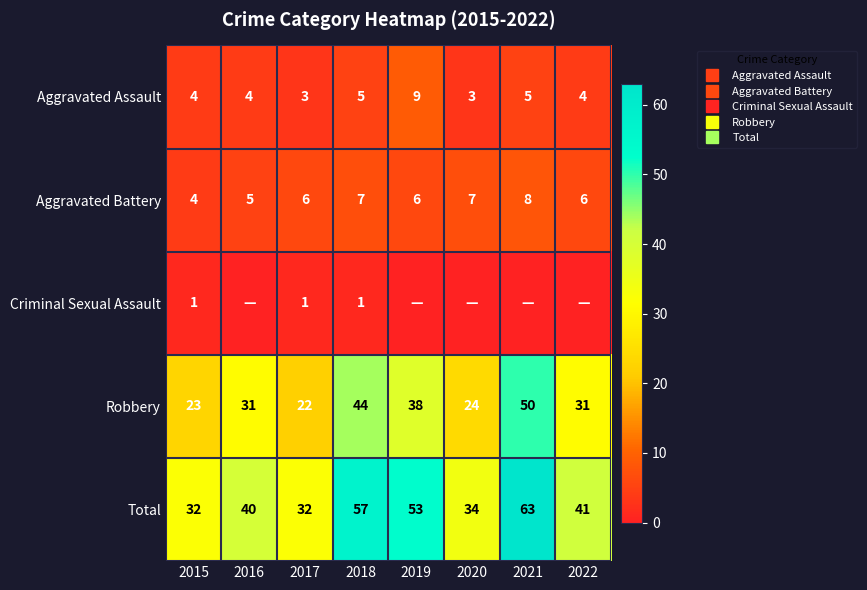

Which series has the largest total across all categories?

Total